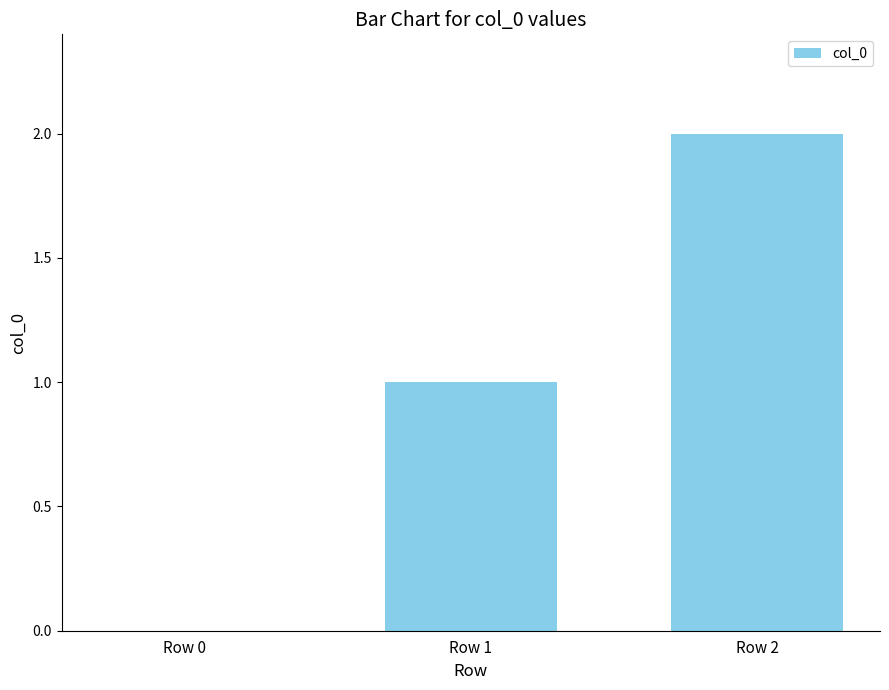

What is the sum of all values?

3